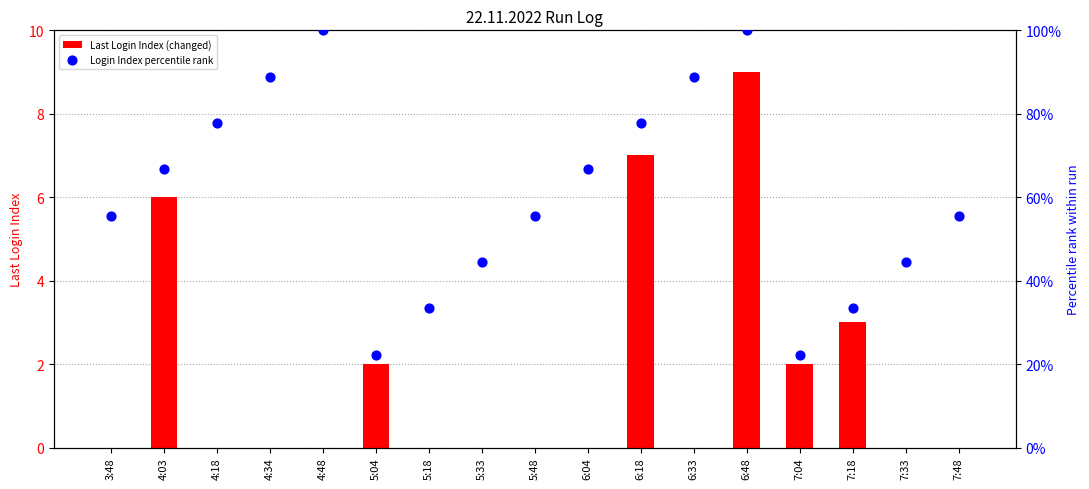

At how many categories does at least one series exceed 16?

17